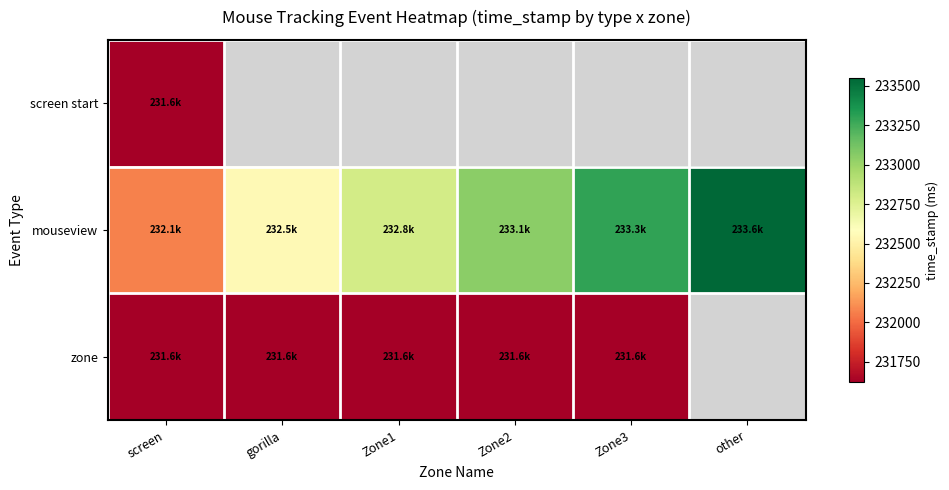

What is the difference between the highest and lowest values at gorilla?

232549.0